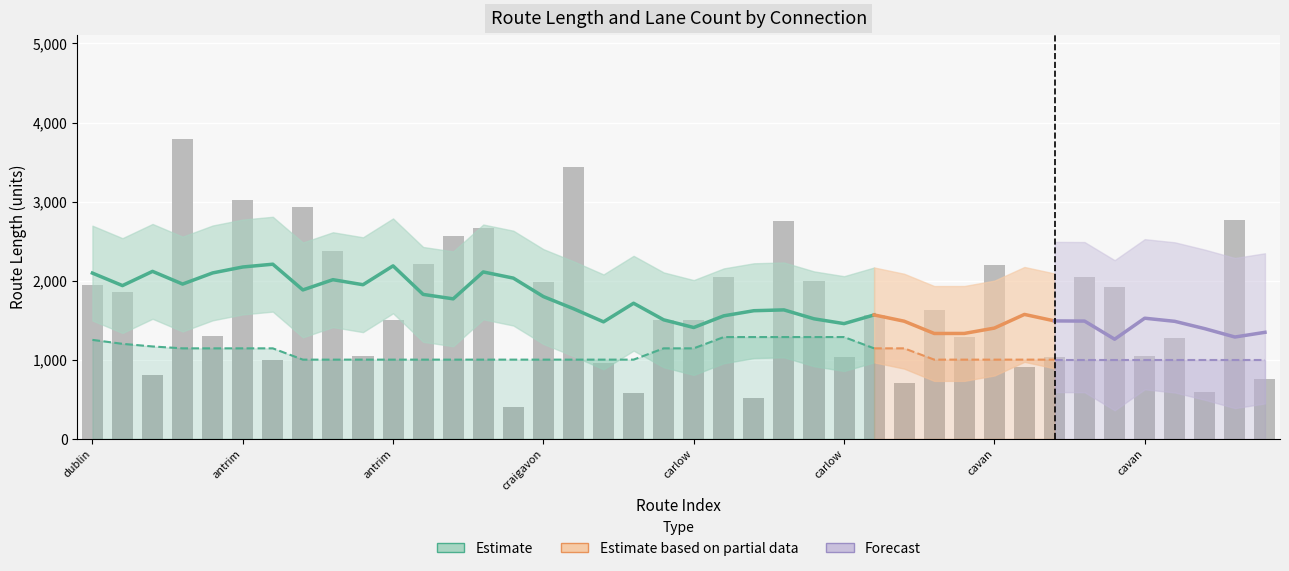

How many bars are there in total?

40